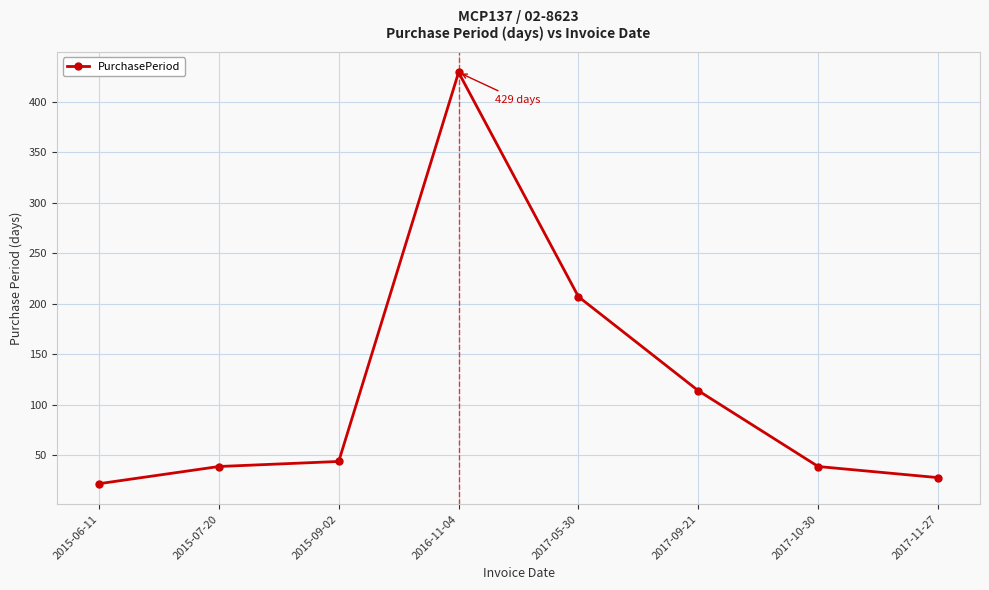

Reading left to right, list all the values displayed in this chart.

22	39	44	429	207	114	39	28